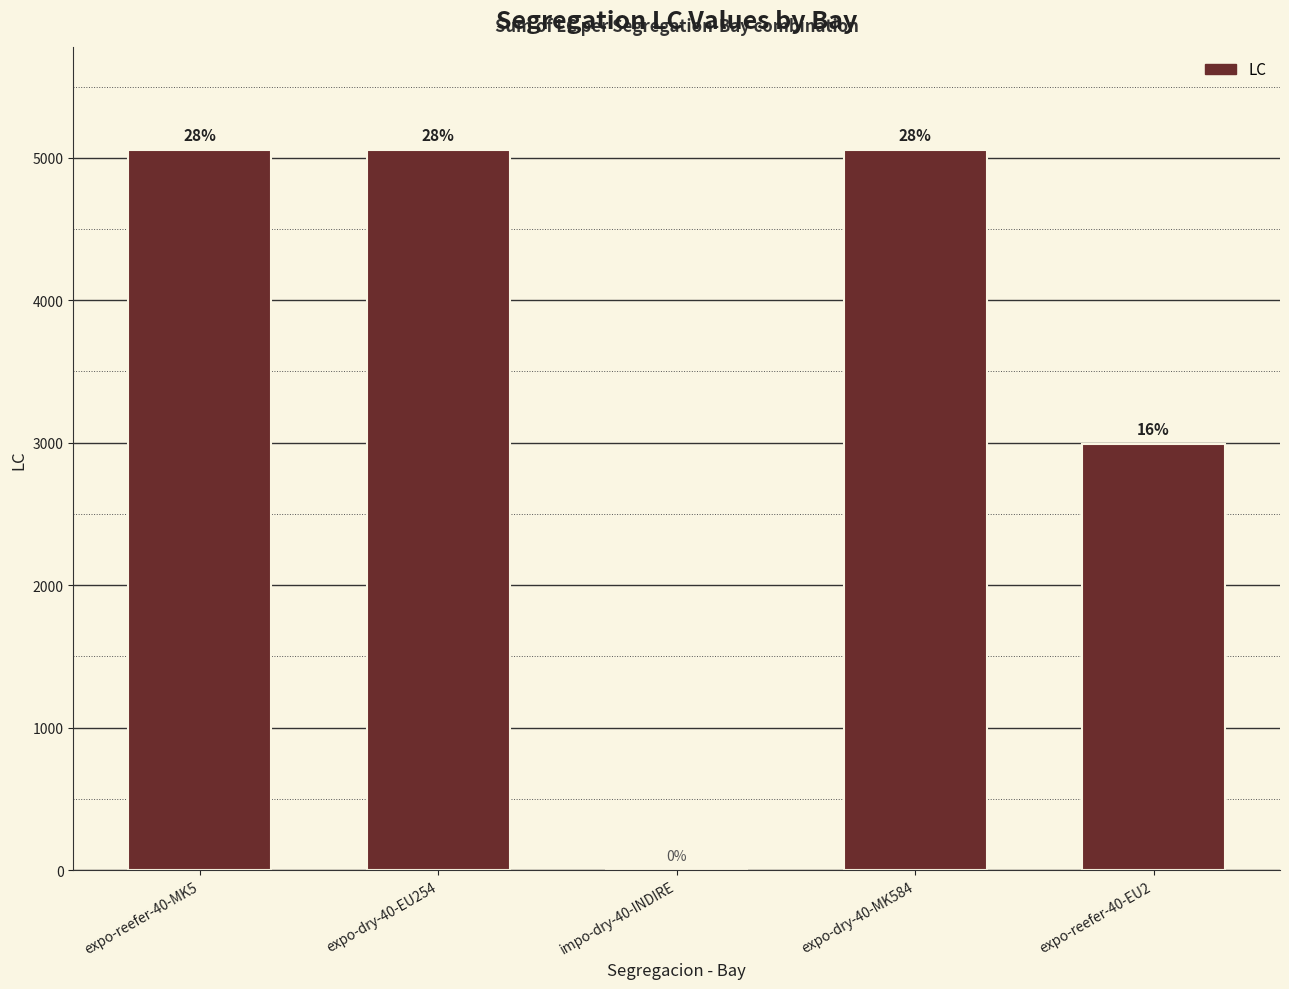

Are the bars horizontal?

No